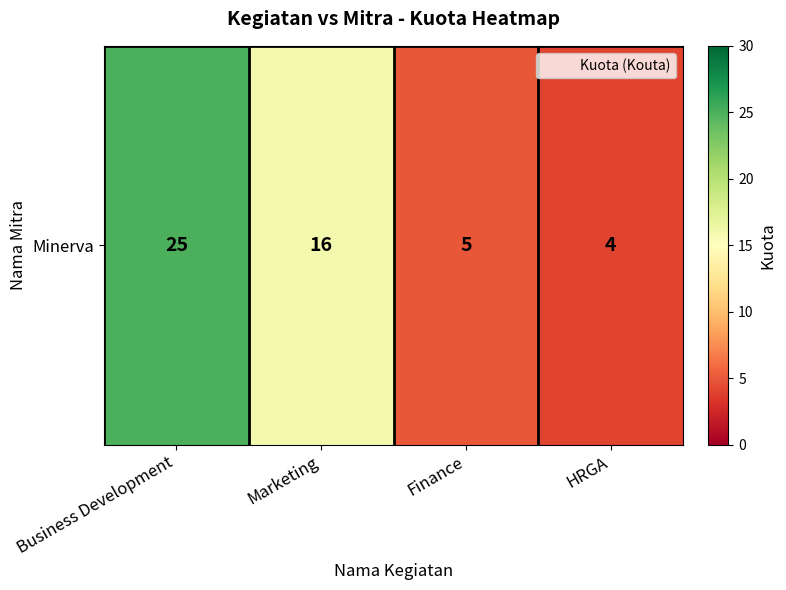

Which has a higher value, HRGA or Finance?

Finance